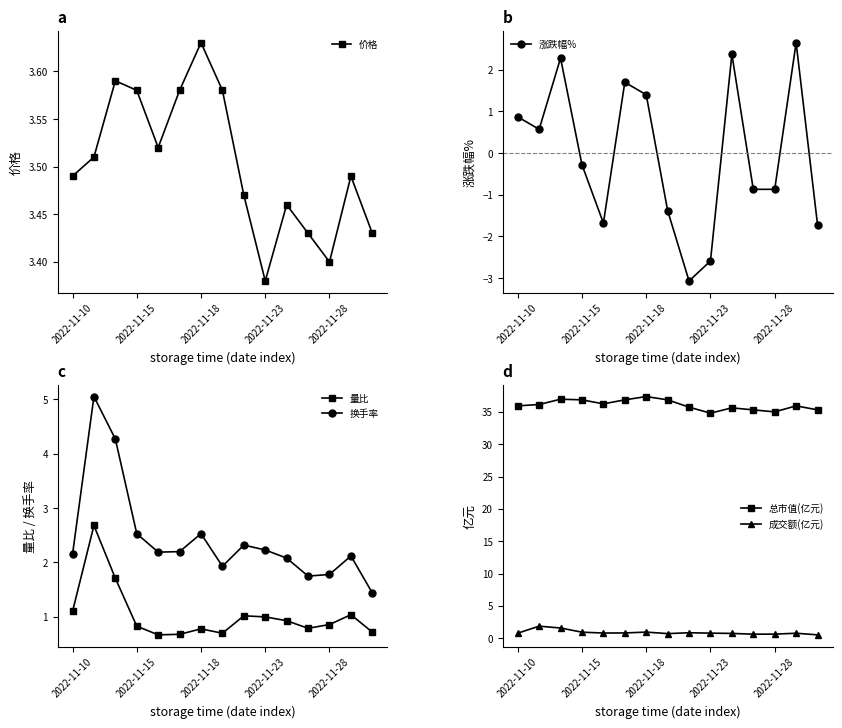

Where does the 换手率 series first go above 2?

2022-11-10